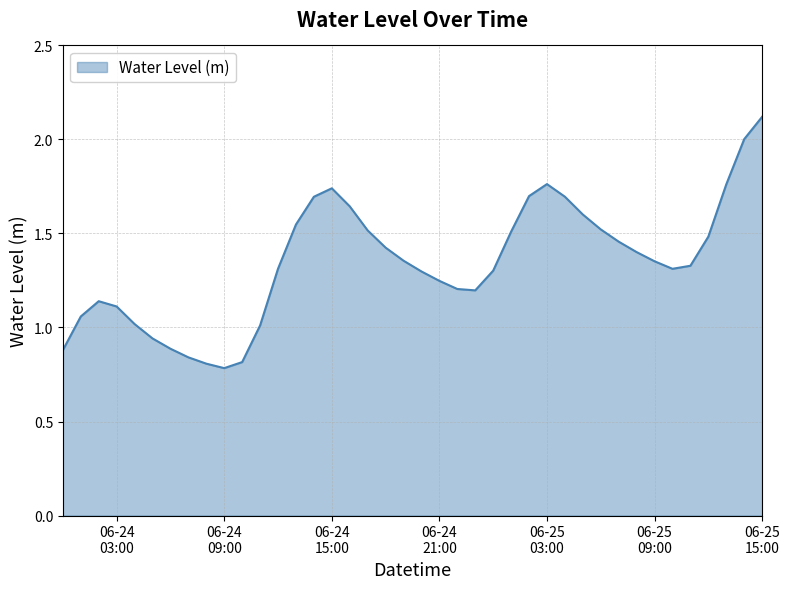

Count the number of values greater than 1.

33